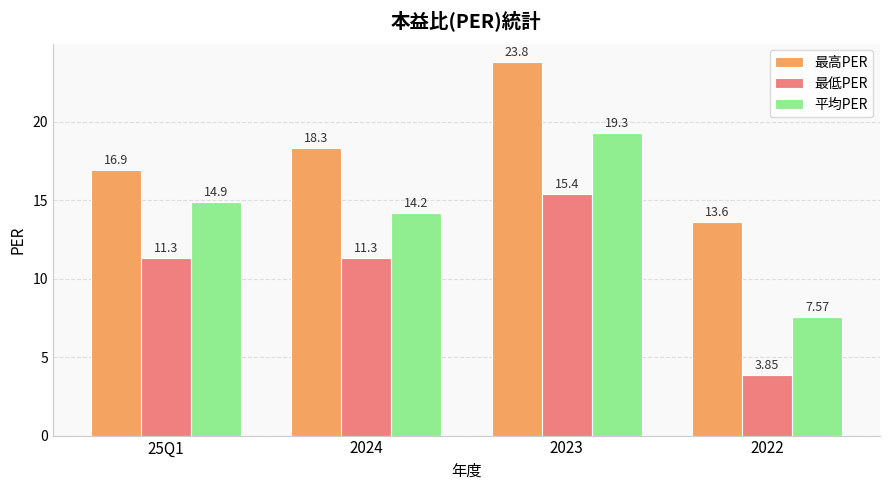

What is the value of the 最高PER bar at the 2nd from the left?

18.3